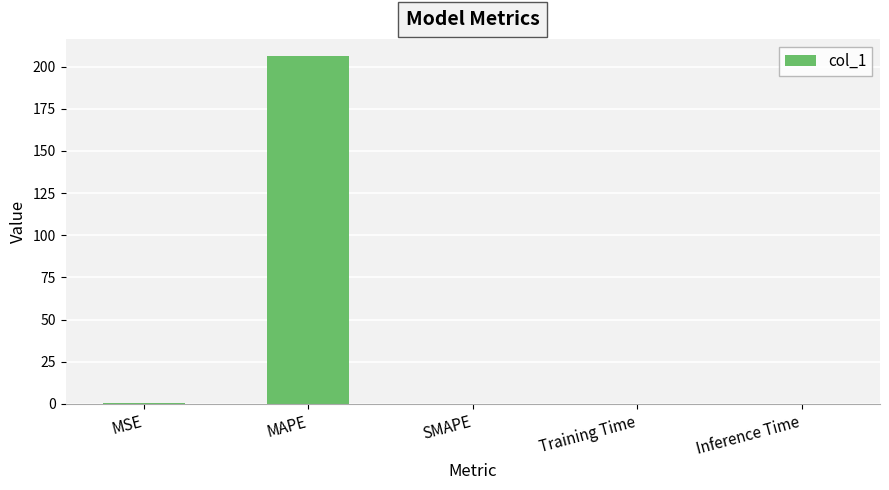

What is the greatest value displayed?

206.1